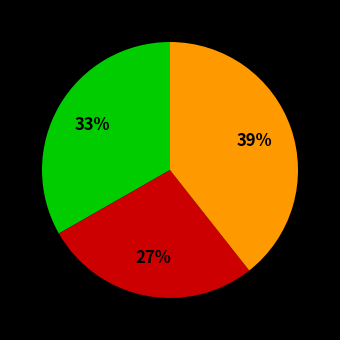

Is there a majority slice in this chart?

No